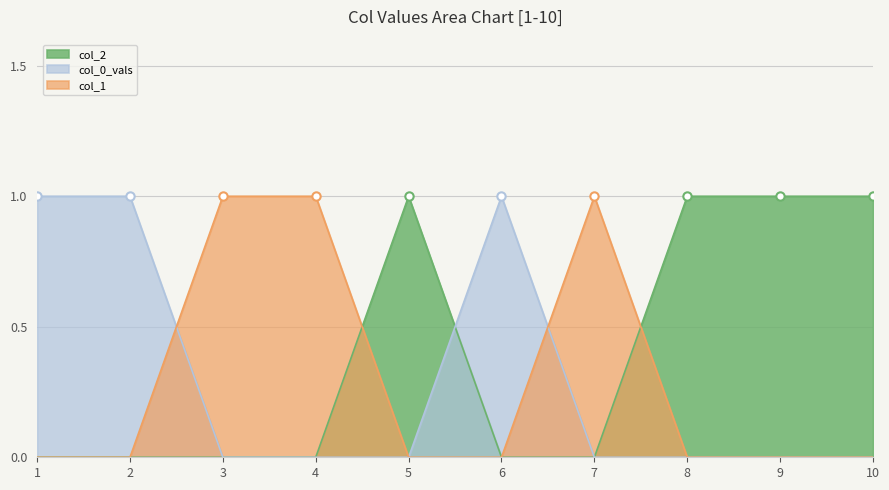

How many lines are shown in the chart?

3